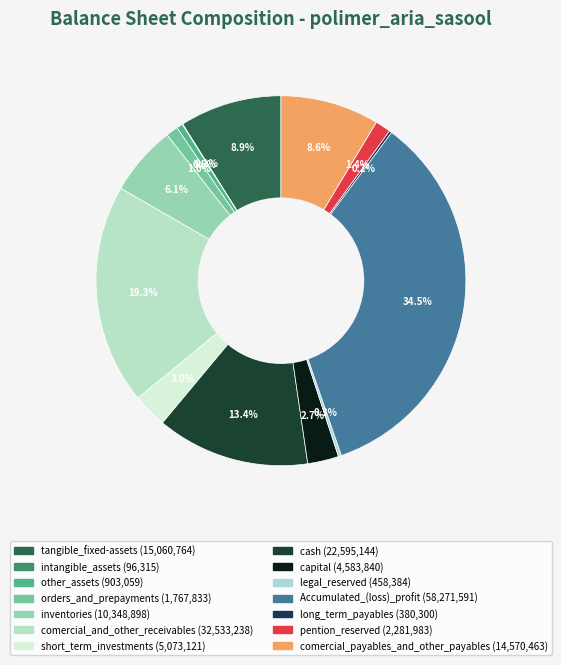

Approximately how many times larger is the value at legal_reserved compared to pention_reserved?

0.2